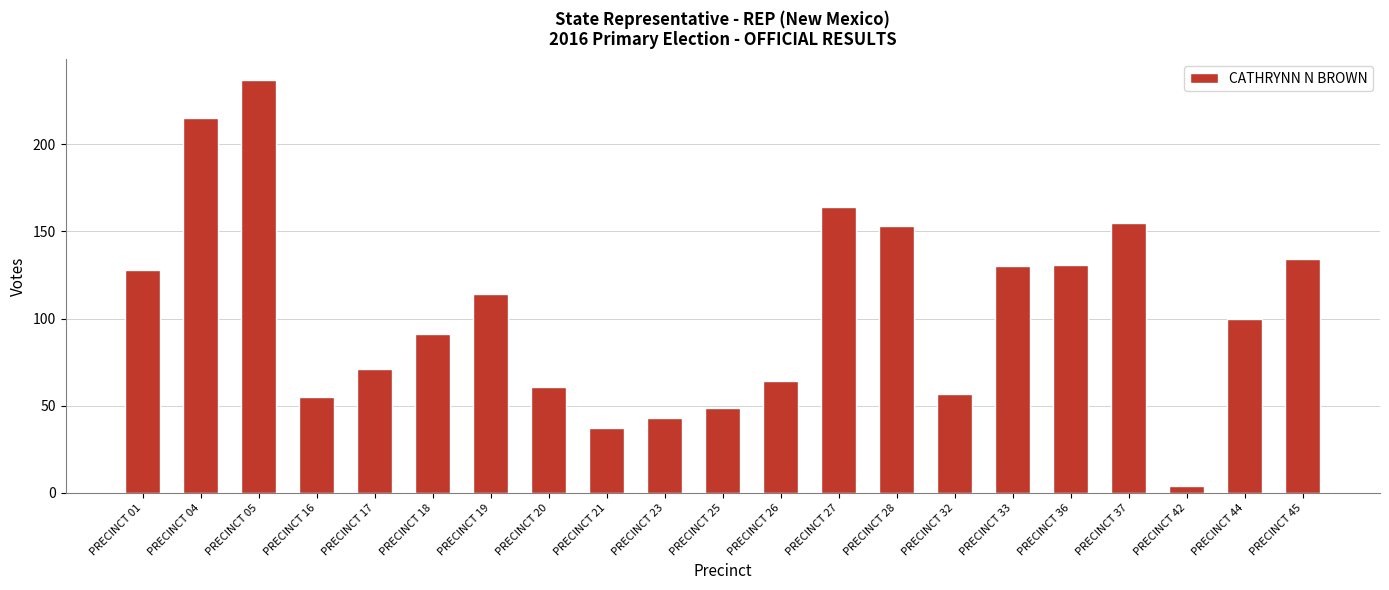

How many data points does each series have?

21